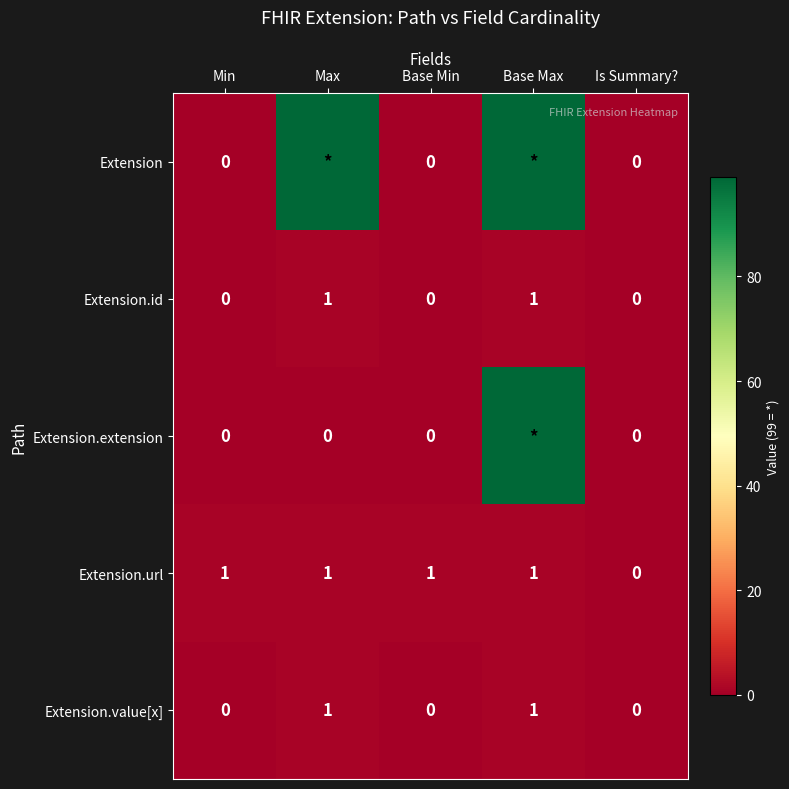

Is the value of Extension.url at Min greater than the value of Extension.value[x] at Is Summary??

Yes